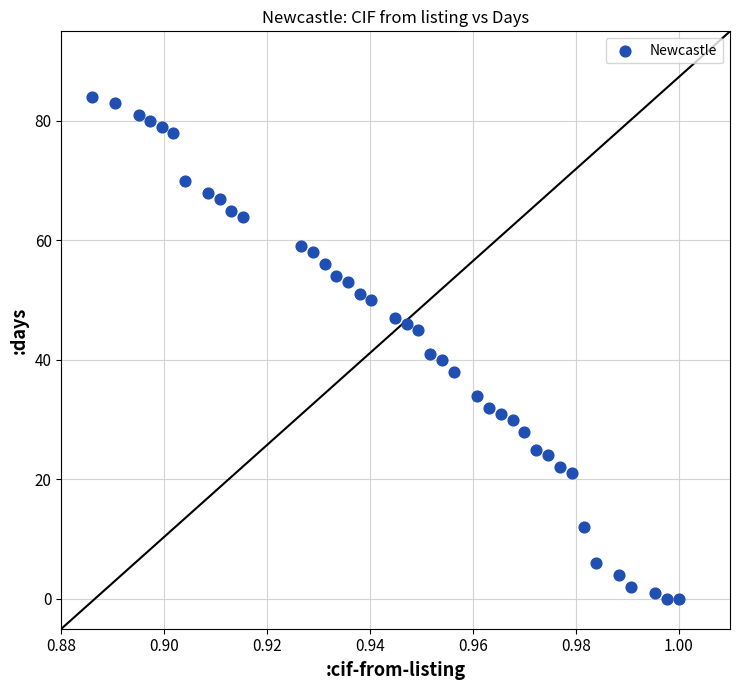

What Y value in the scatter plot is closest to 42?

41